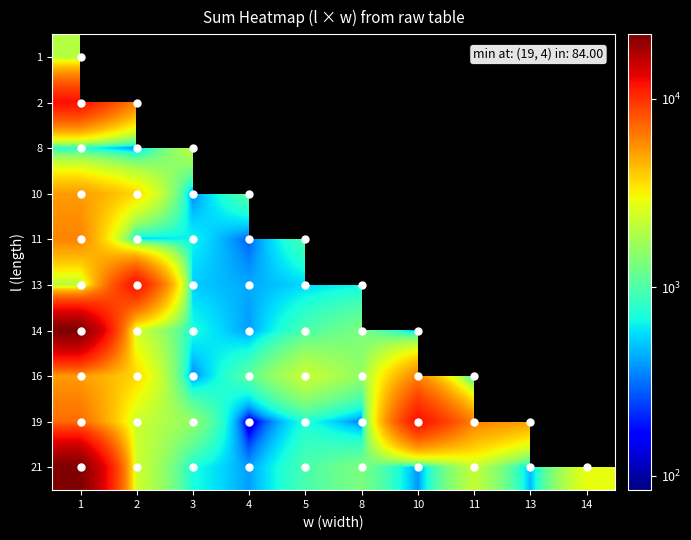

At how many categories does at least one series exceed 2925?

5